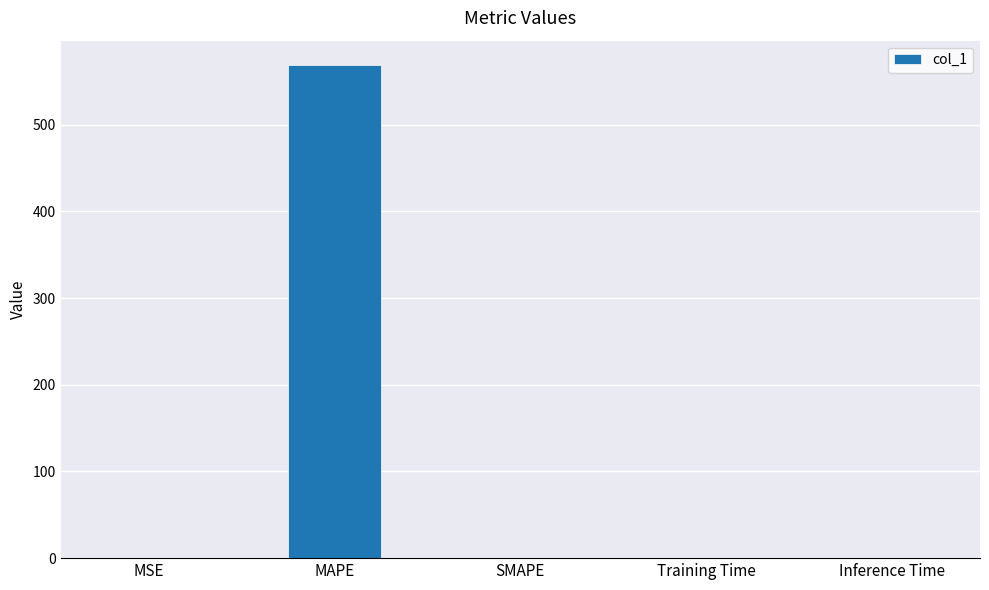

Between MSE and MAPE, which is larger?

MAPE